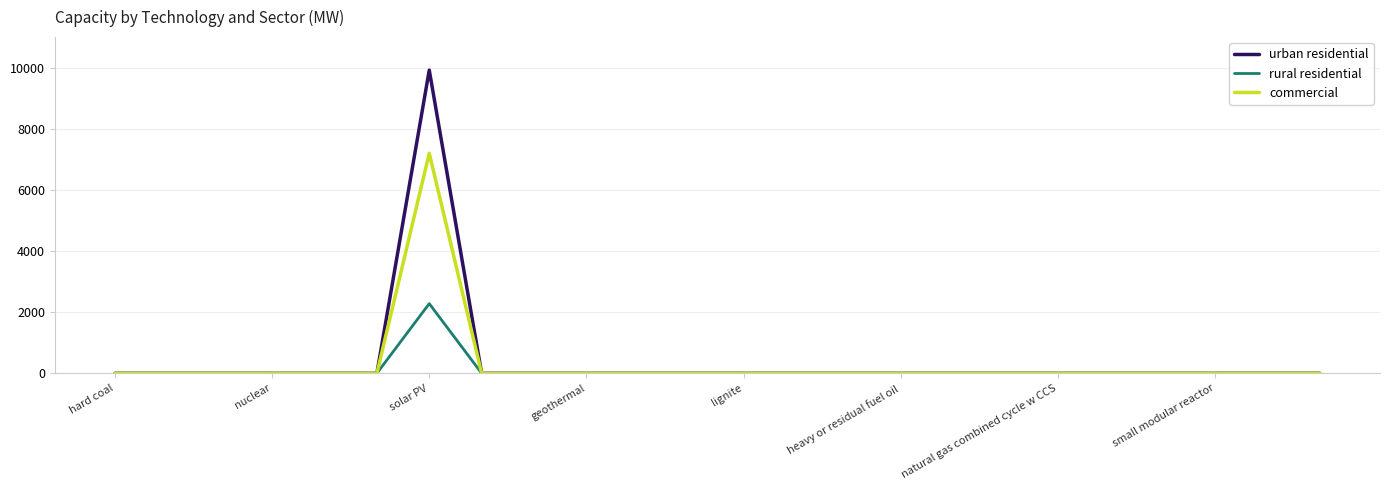

Rank the series by their maximum value, from lowest to highest.

rural residential, commercial, urban residential